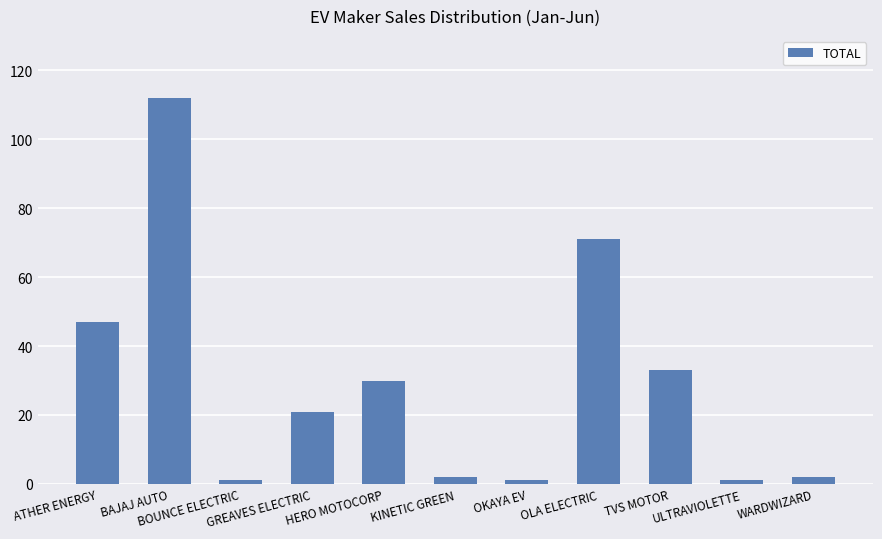

What is the greatest value displayed?

112